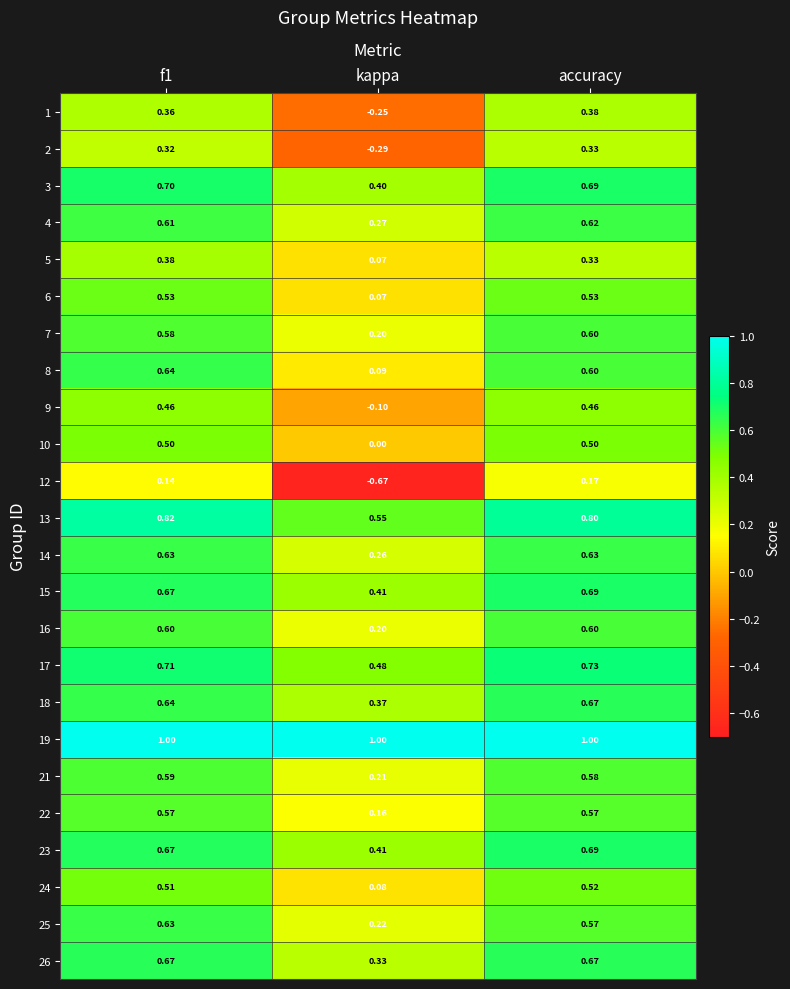

Is the value of 19 at f1 greater than the value of 22 at accuracy?

Yes